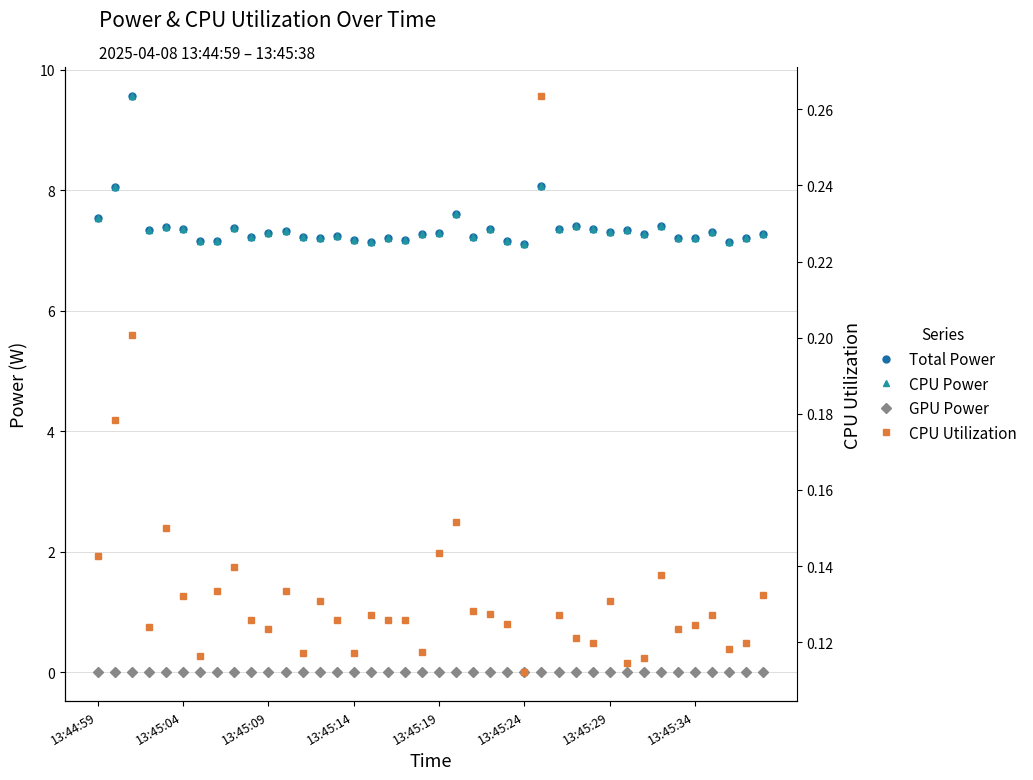

Where is CPU Utilization nearest to the value 0?

13:45:24